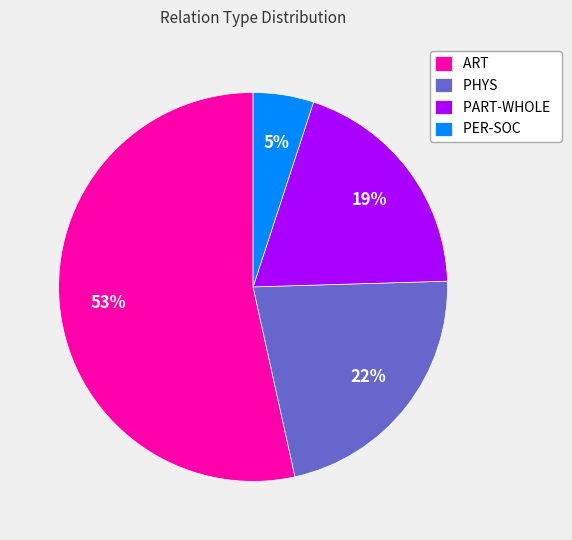

Rank the categories by value from highest to lowest.

ART, PHYS, PART-WHOLE, PER-SOC